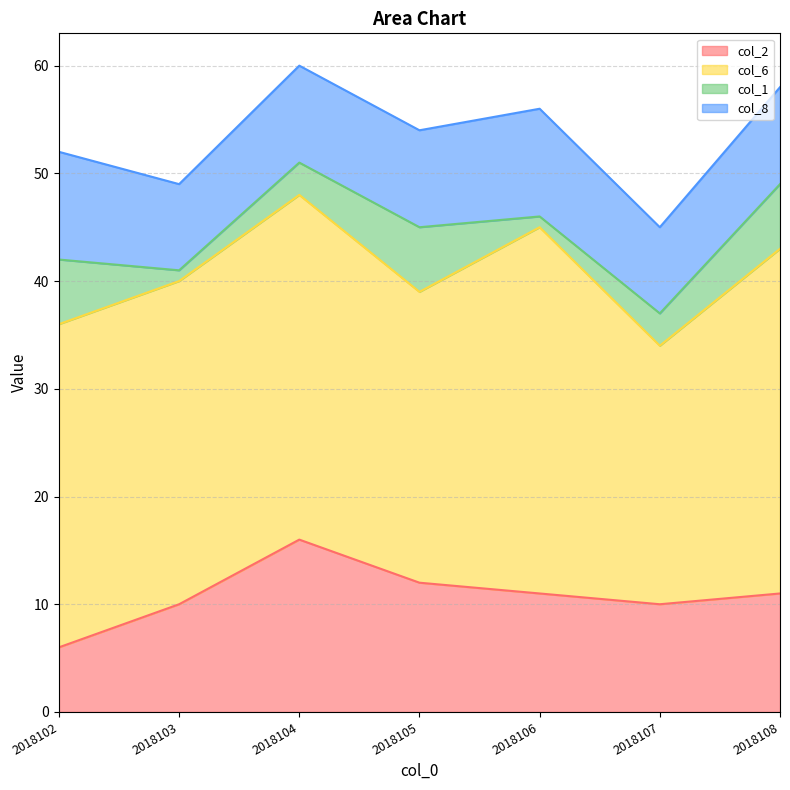

What is the difference between the col_6 values at 2018105 and 2018102?

3